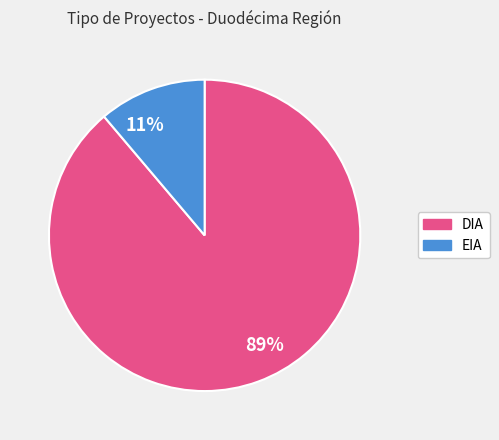

Does any single category account for the majority?

Yes